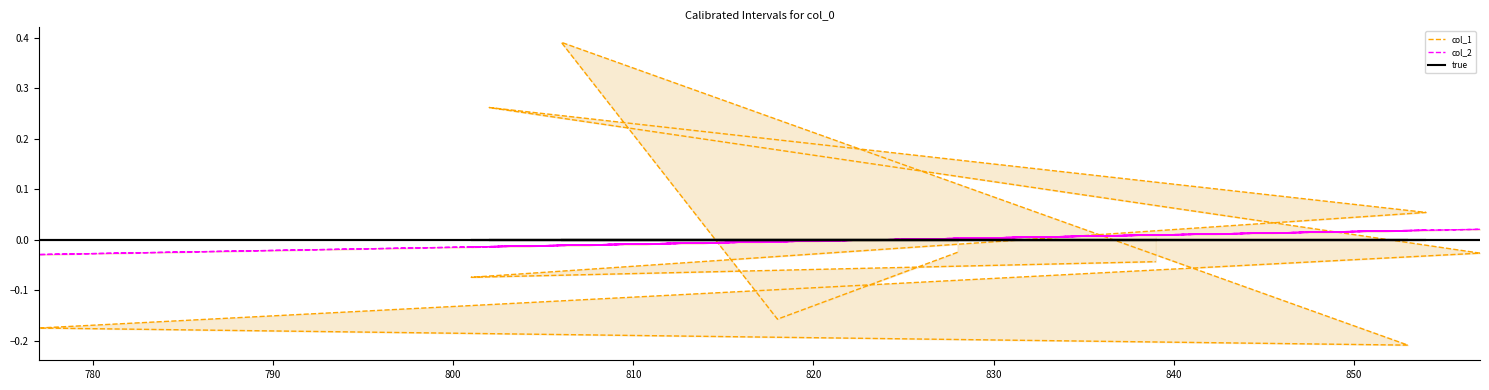

Rank the series by their maximum value, from highest to lowest.

col_1, col_2, true